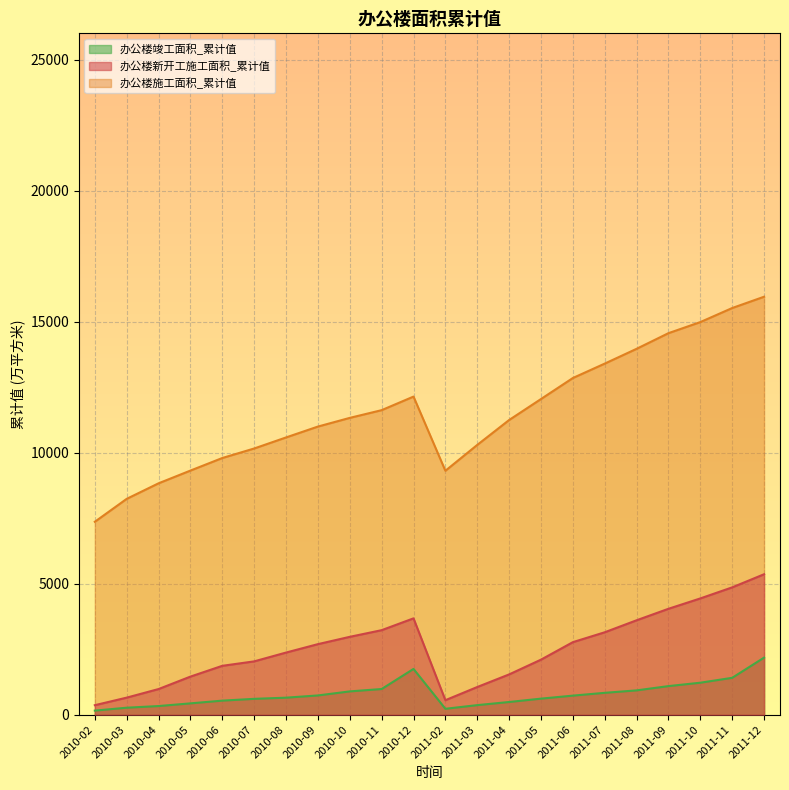

What value does the 办公楼竣工面积_累计值 series have at 2011-04?

486.4